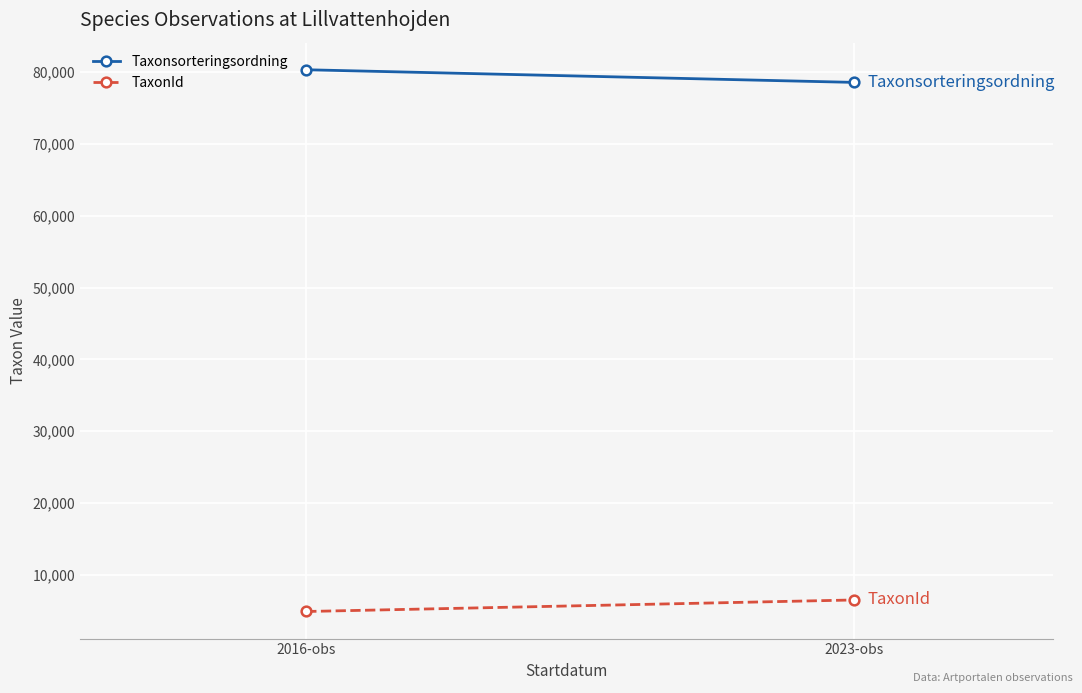

Is this an area chart (filled region under the line)?

No